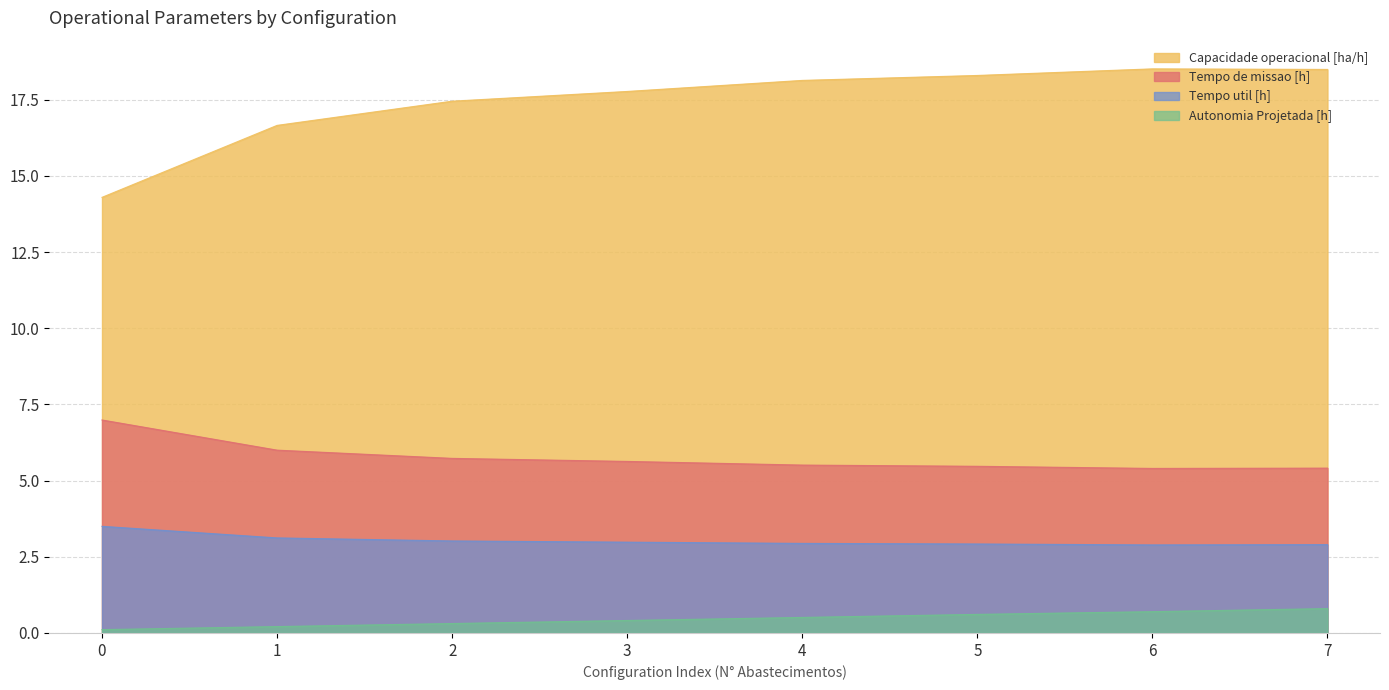

What is the difference between the Capacidade operacional [ha/h] values at 0 and 1?

2.4